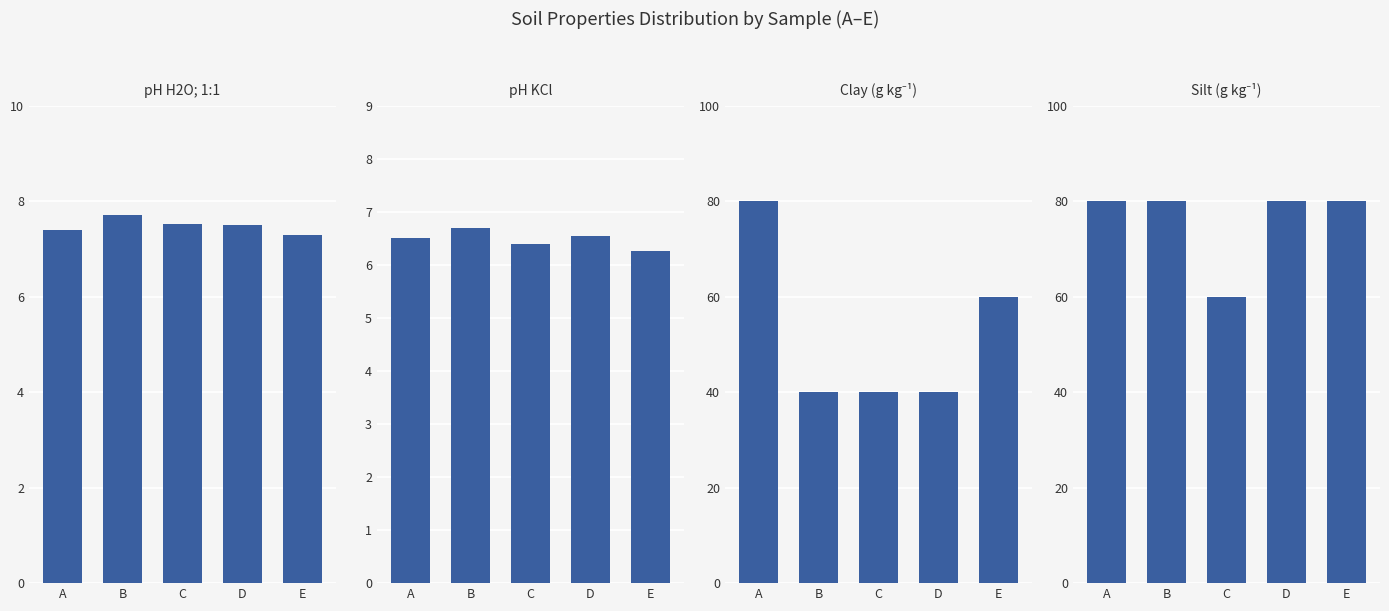

Reading left to right, list all the values displayed in this chart.

pH H2O; 1:1: A=7.4	B=7.7	C=7.5	D=7.5	E=7.3
pH KCl: A=6.5	B=6.7	C=6.4	D=6.5	E=6.3
clay: A=80.0	B=40.0	C=40.0	D=40.0	E=60.0
silt: A=80.0	B=80.0	C=60.0	D=80.0	E=80.0